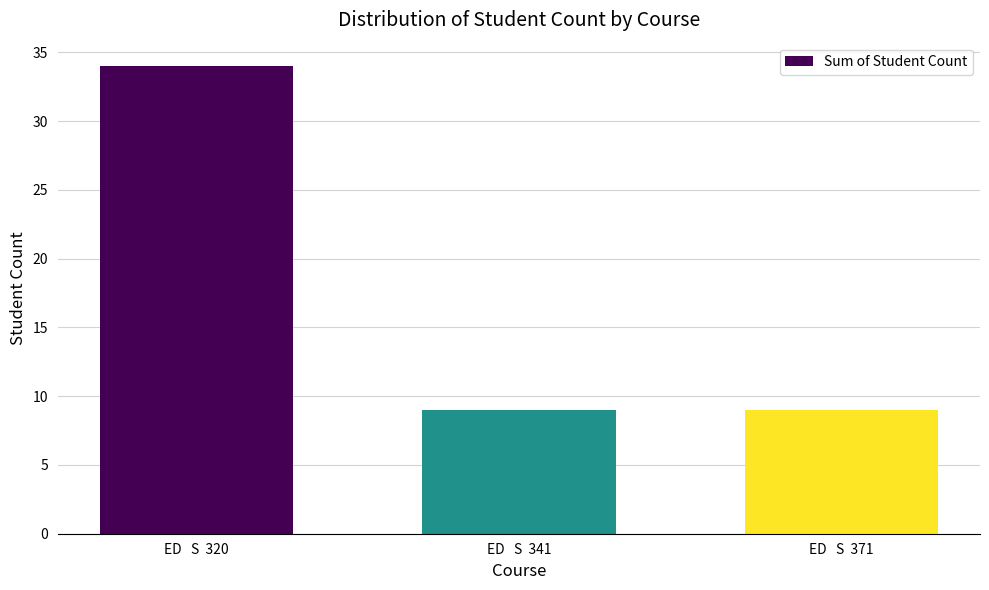

What is the average value?

17